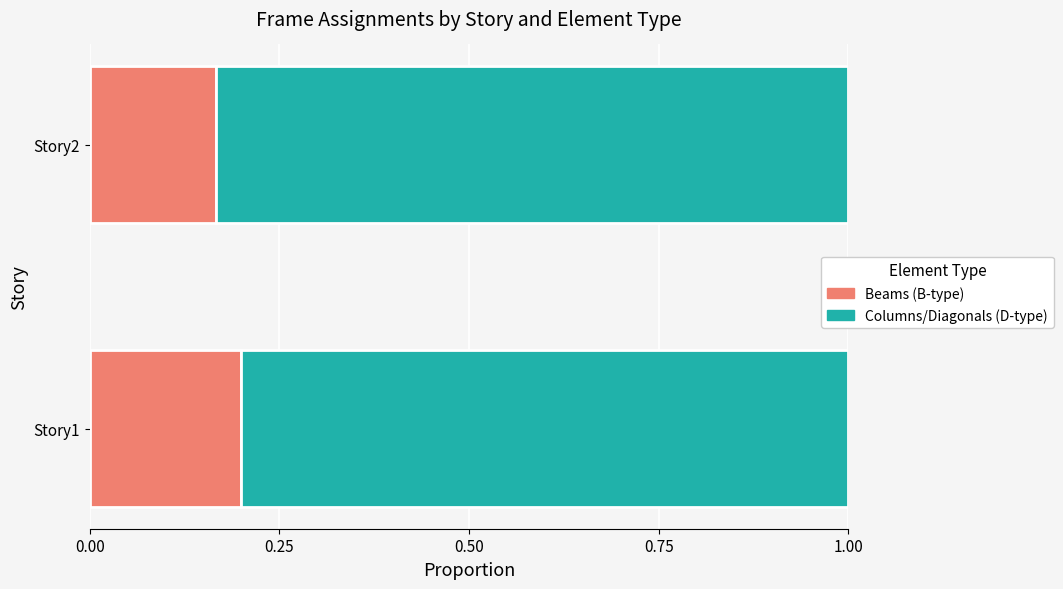

What is the total value across all series at Story2?

1.0